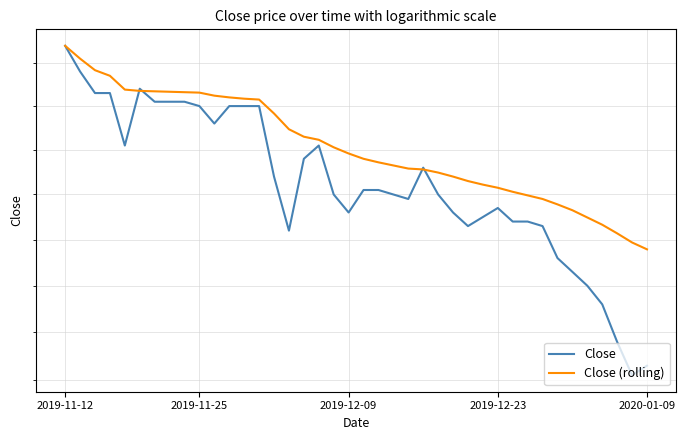

What is the average value of the Close (rolling) series?

6406